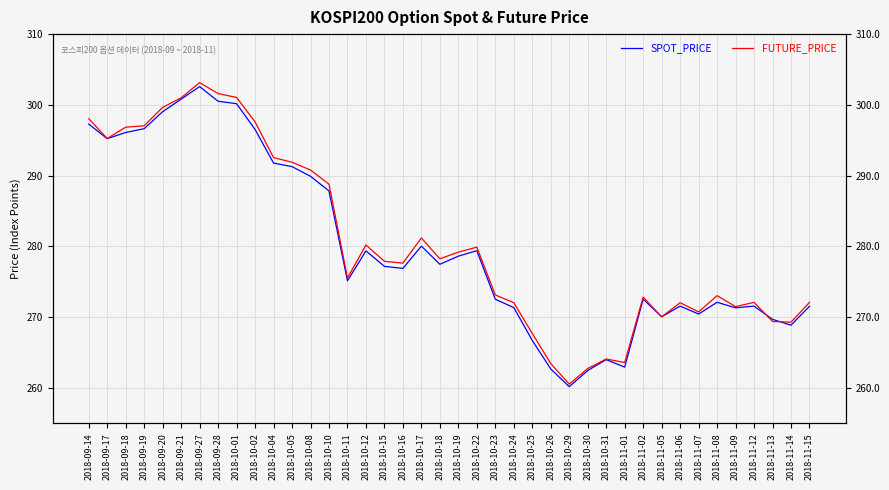

Is the value of FUTURE_PRICE at 2018-11-12 greater than the value of SPOT_PRICE at 2018-11-15?

Yes